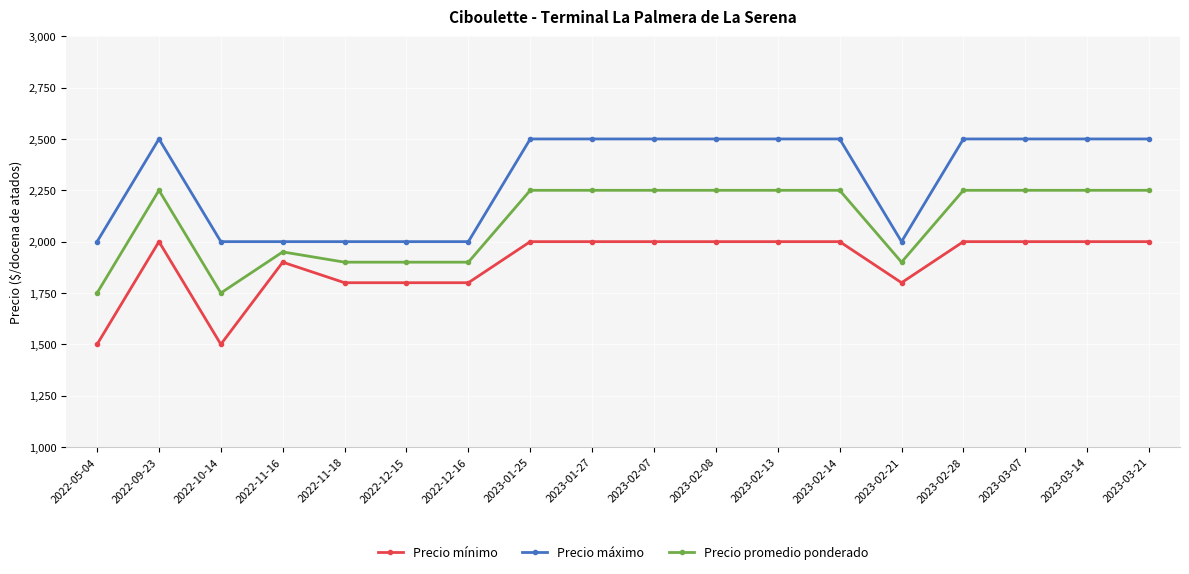

True or false: Precio promedio ponderado has more than 1 interior local peaks.

True